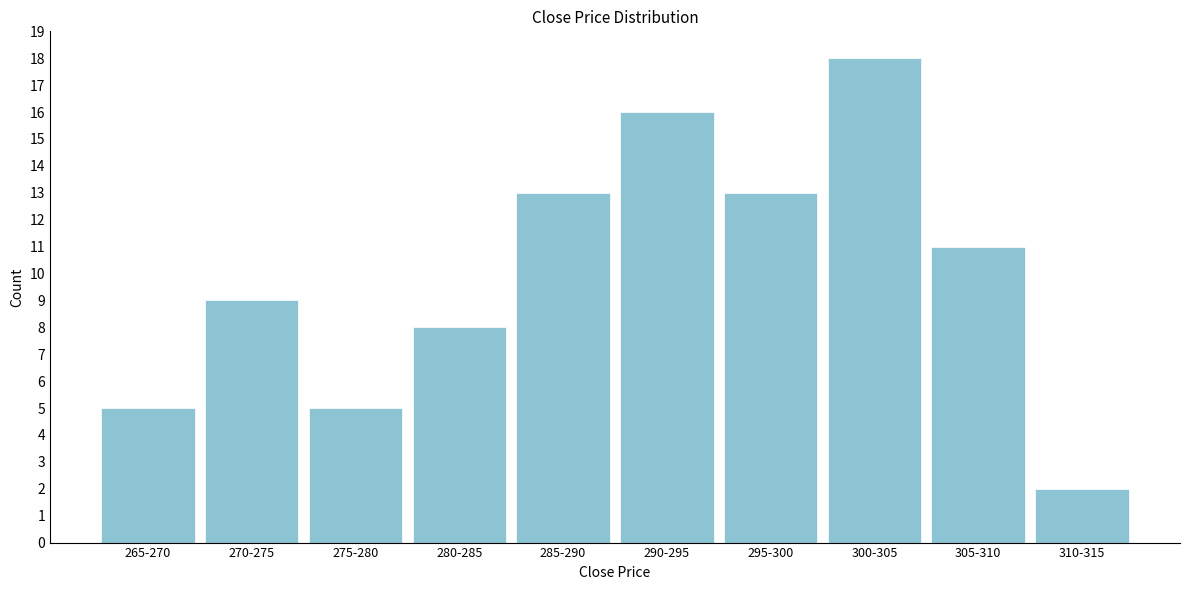

Reading right to left, transcribe all the data shown in this chart.

2	11	18	13	16	13	8	5	9	5